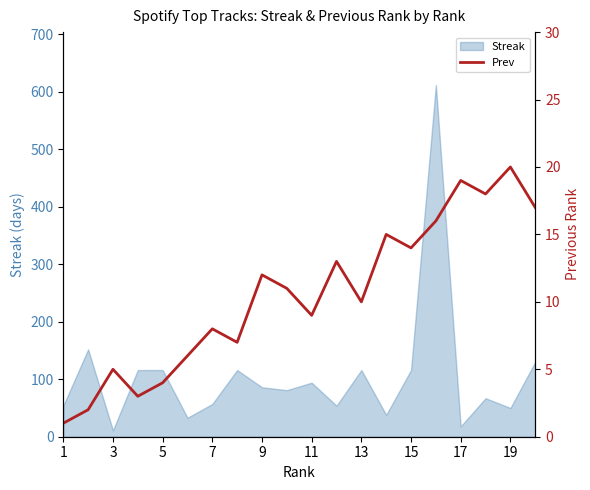

The value of Streak at 13 is 116. True or false?

True